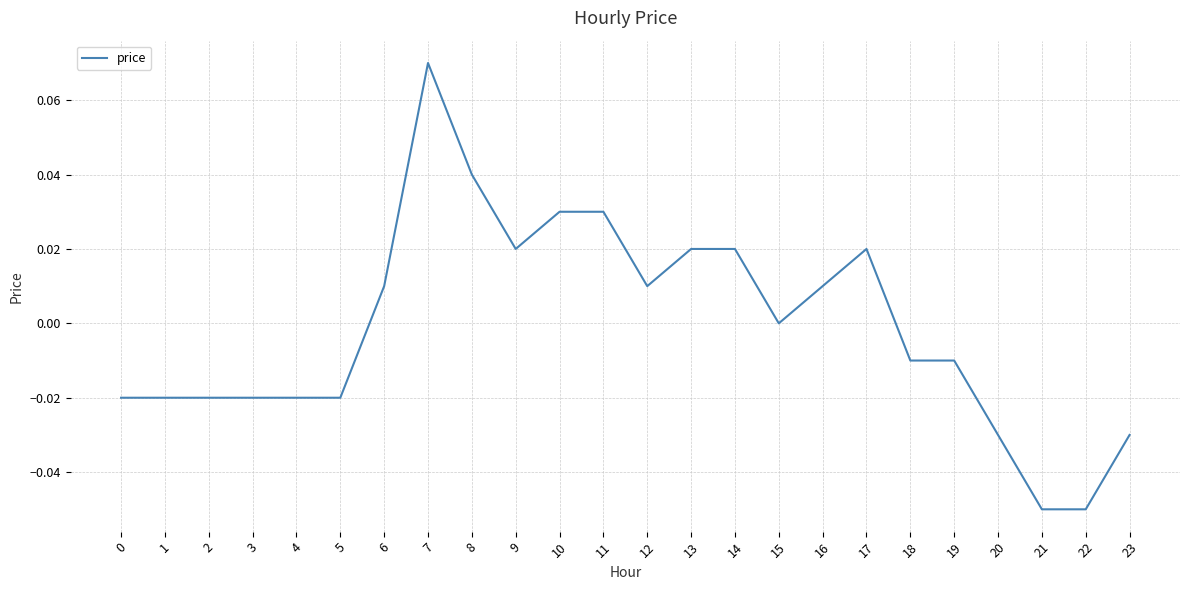

How many lines are shown in the chart?

1